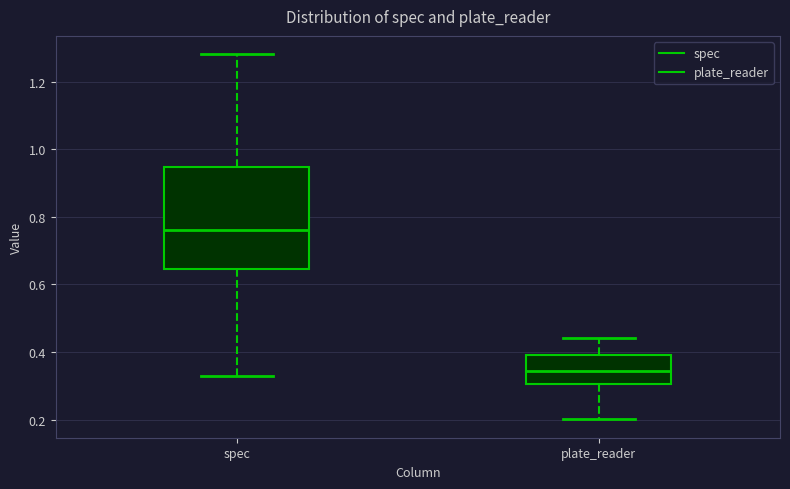

Which box has the lowest median line?

plate_reader